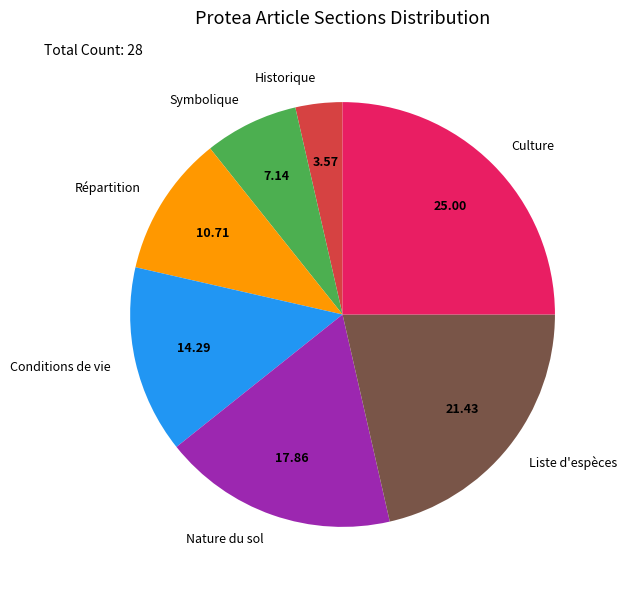

Which category has the smallest portion of the pie?

Historique